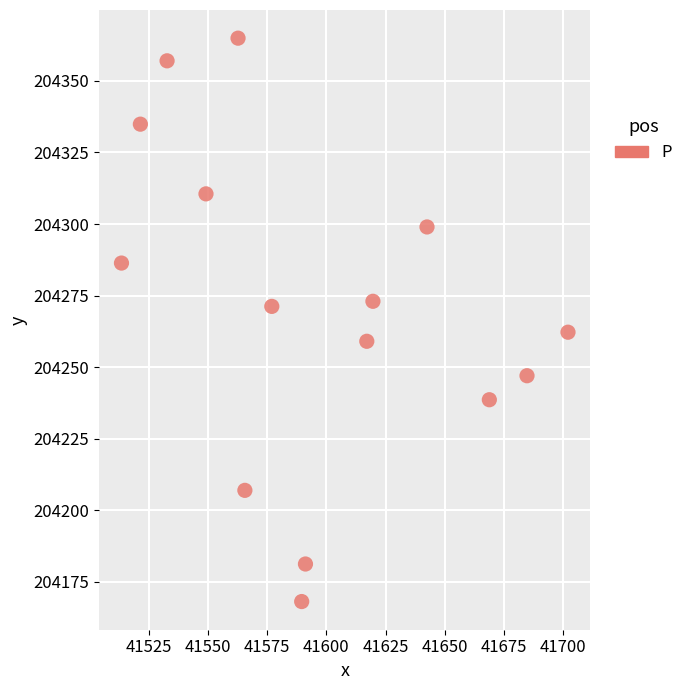

What is the range of X values (max minus min)?

188.4